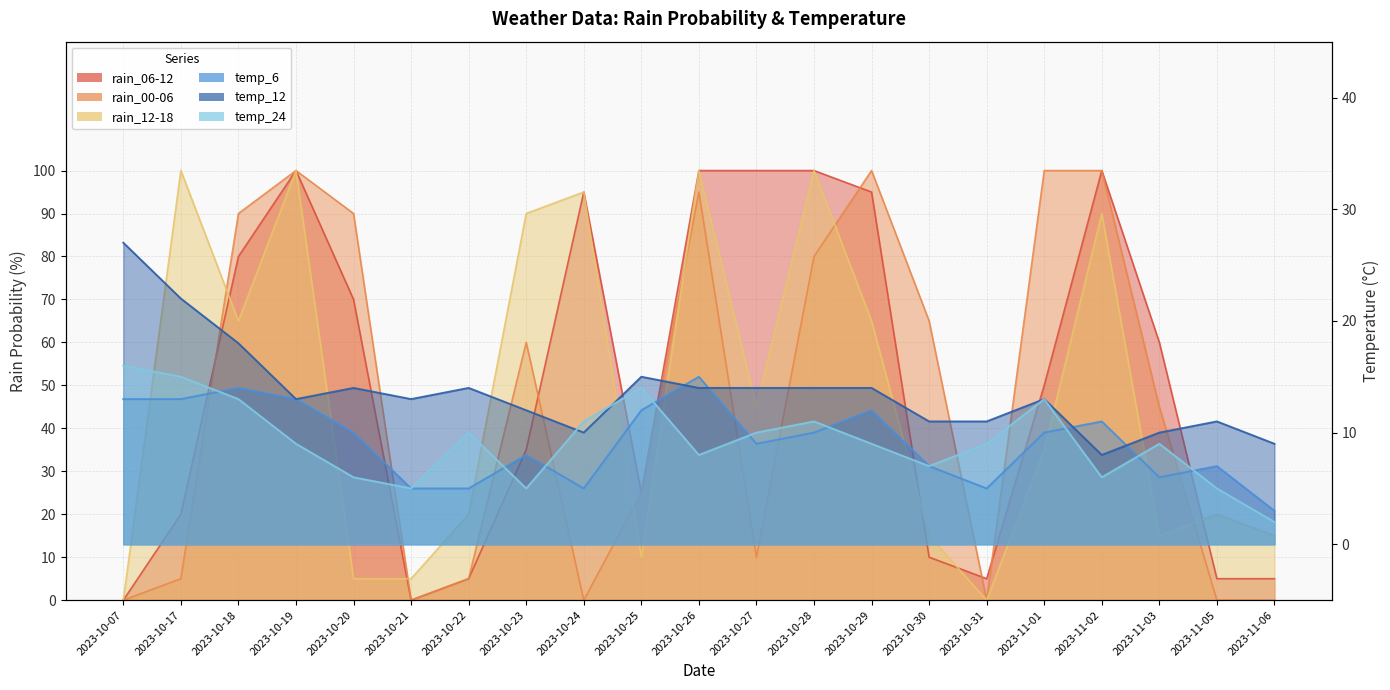

Which series has the widest spread of values?

rain_06-12